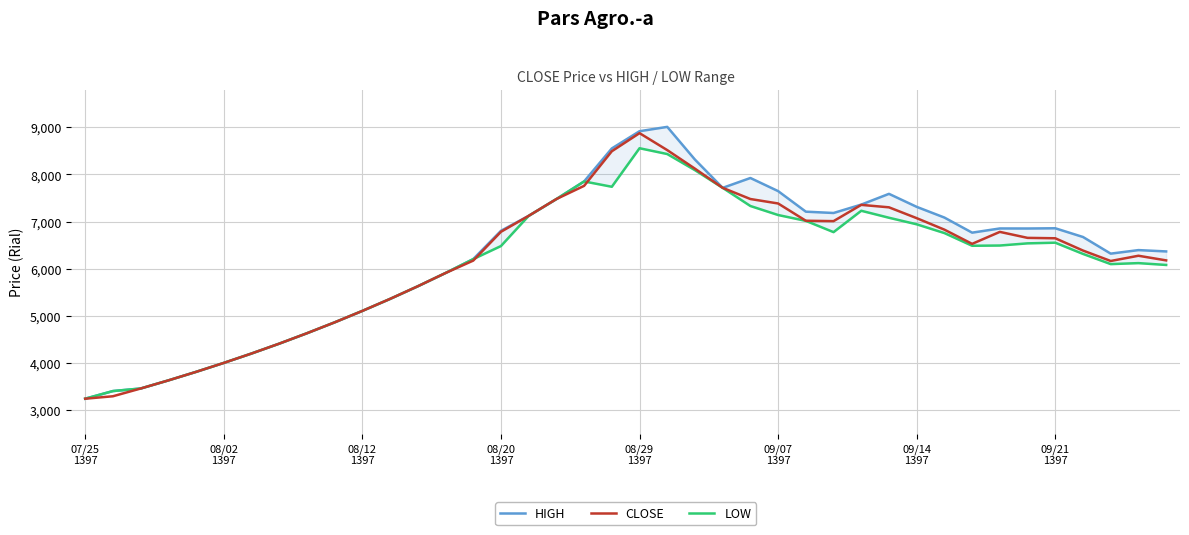

How many values in the HIGH series are below 6804?

20